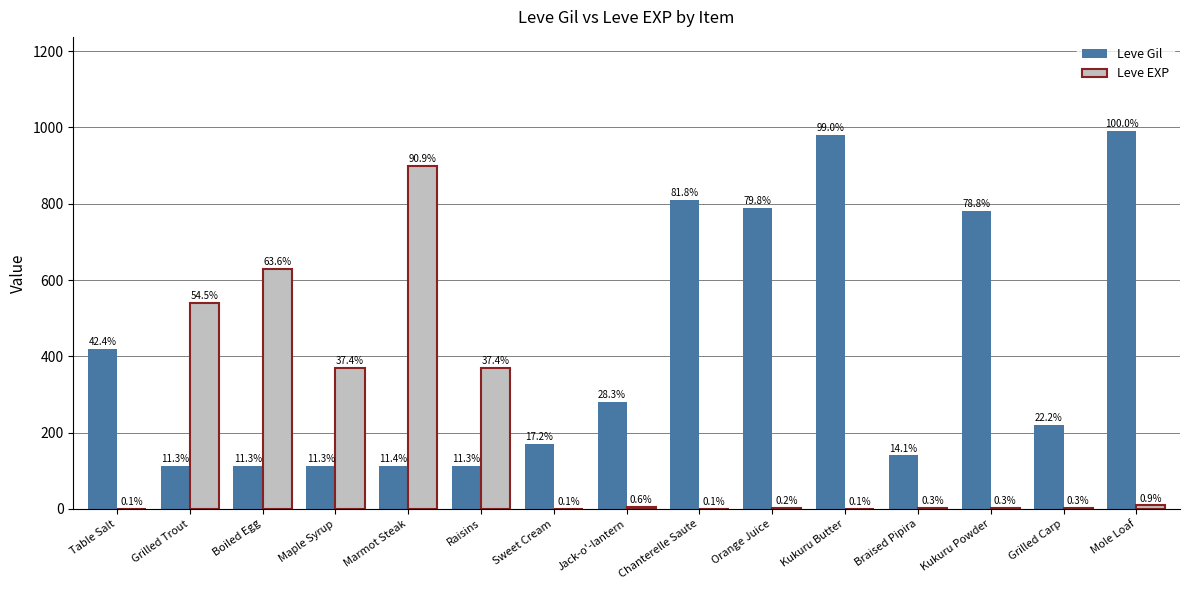

Between Raisins and Grilled Carp, which is larger?

Grilled Carp